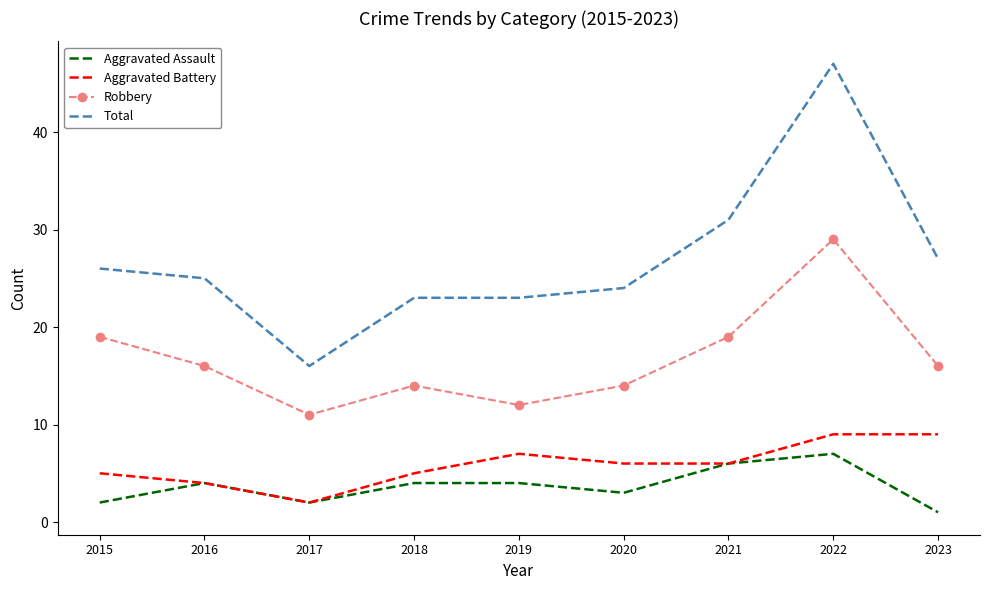

True or false: Robbery and Aggravated Assault intersect in this chart.

False